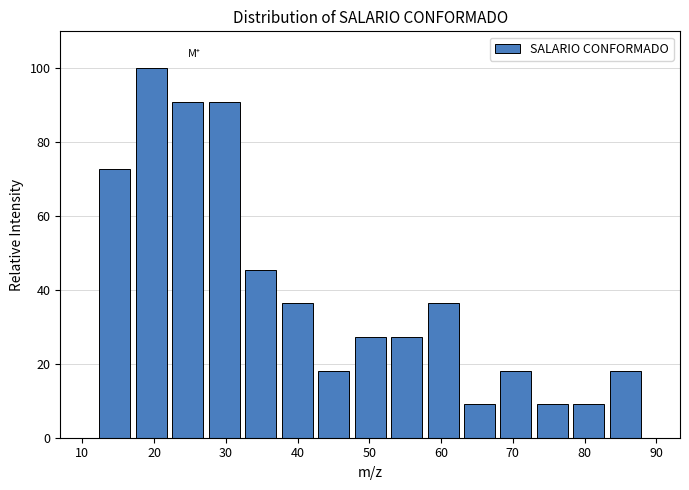

Reading left to right, list every bar in this chart as the range it spans on the x-axis followed by its height. Neither the bar edges nor the heights are printed on the chart, so give them approximately, as read against the axes.

12 to 17: 72
17 to 22: 100
22 to 27: 90
27 to 32: 90
32 to 37: 46
37 to 42: 36
42 to 48: 18
48 to 53: 28
53 to 58: 28
58 to 63: 36
63 to 68: 10
68 to 73: 18
73 to 78: 10
78 to 83: 10
83 to 88: 18